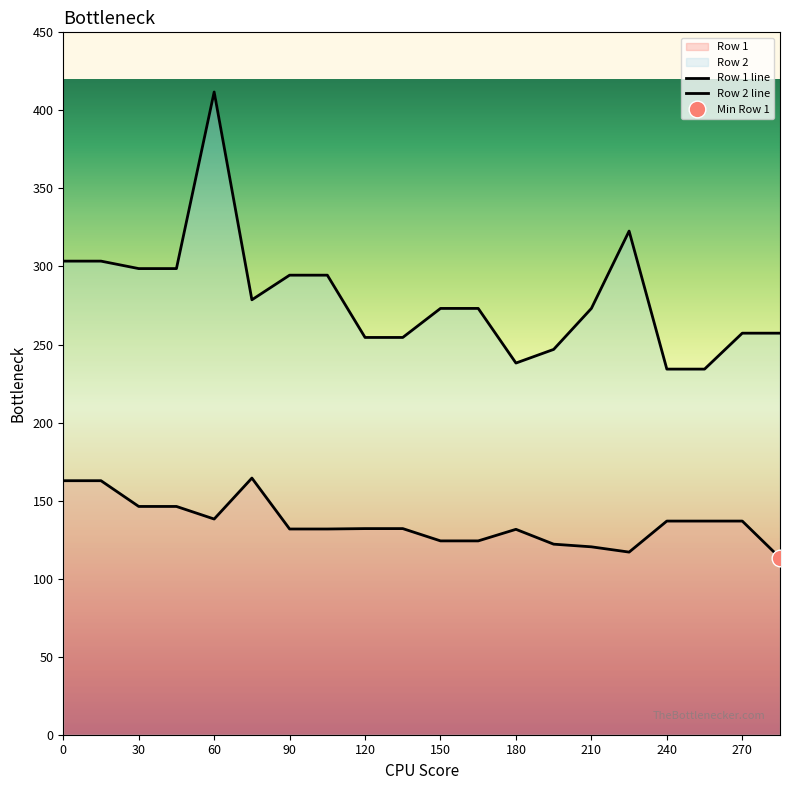

Where is the first local minimum for Row 2?

75